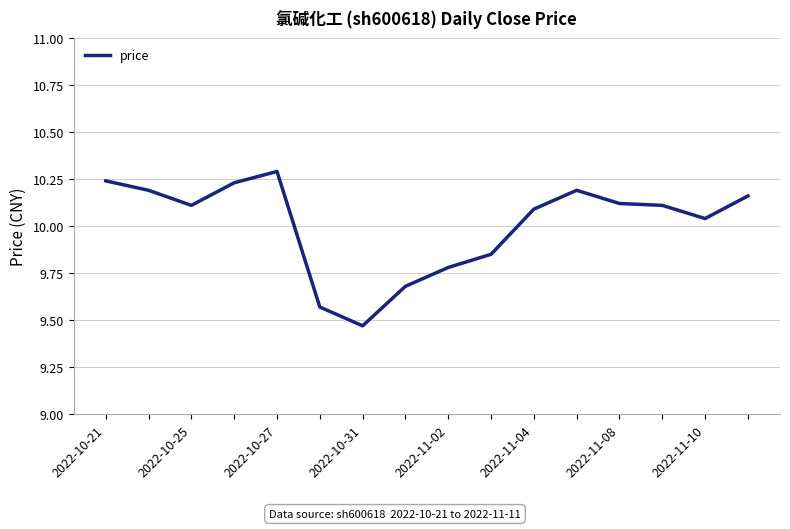

What is the greatest value displayed?

10.3